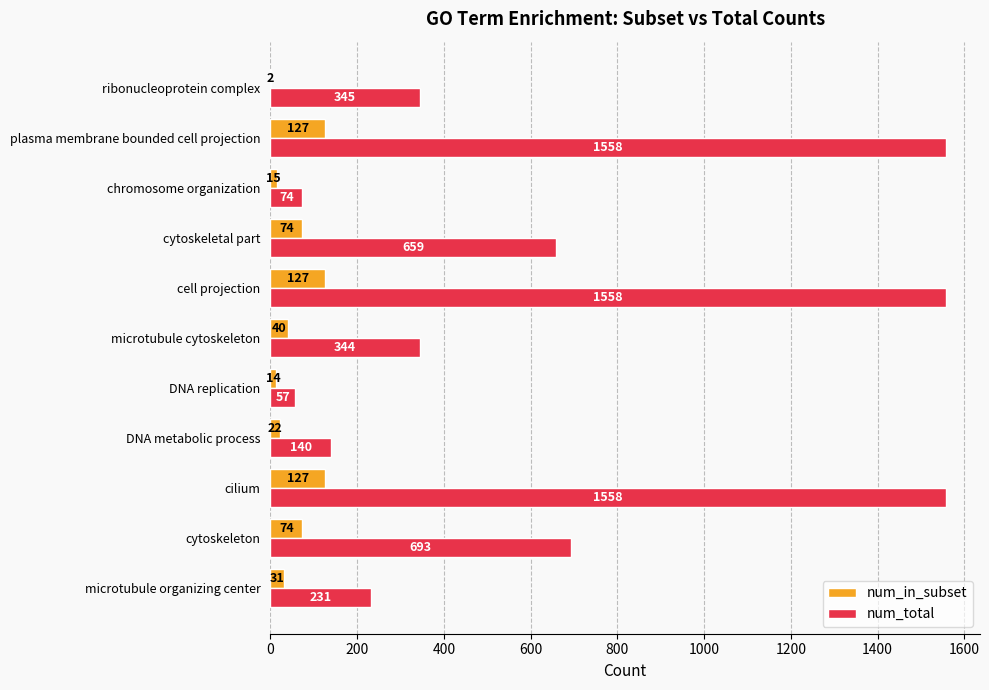

What is the total value across all series at cilium?

1685